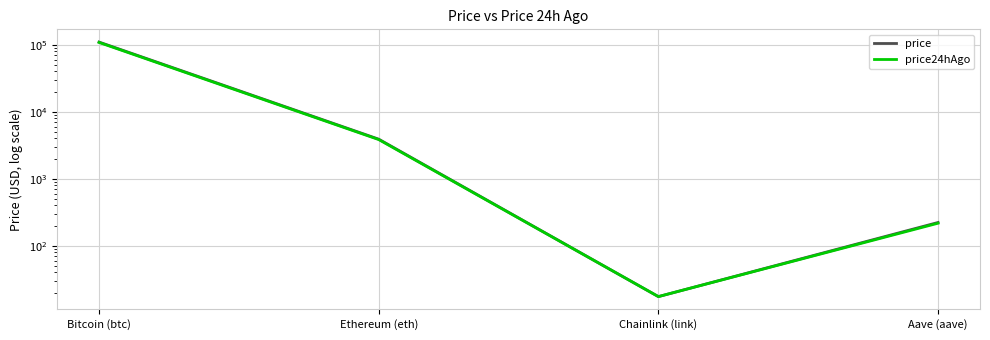

Where is price nearest to the value 54735?

Ethereum (eth)